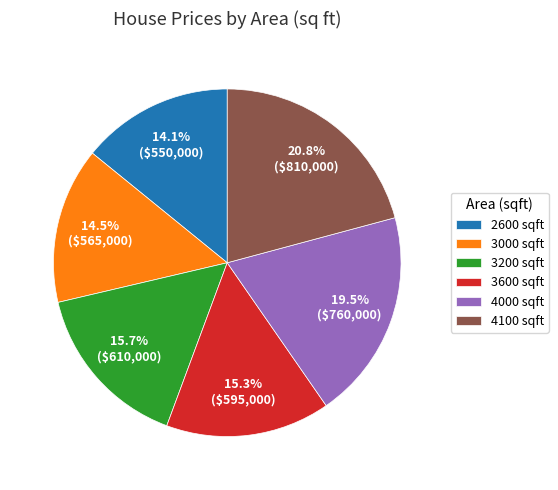

What percentage is the 2600 slice, to the nearest percent?

14%